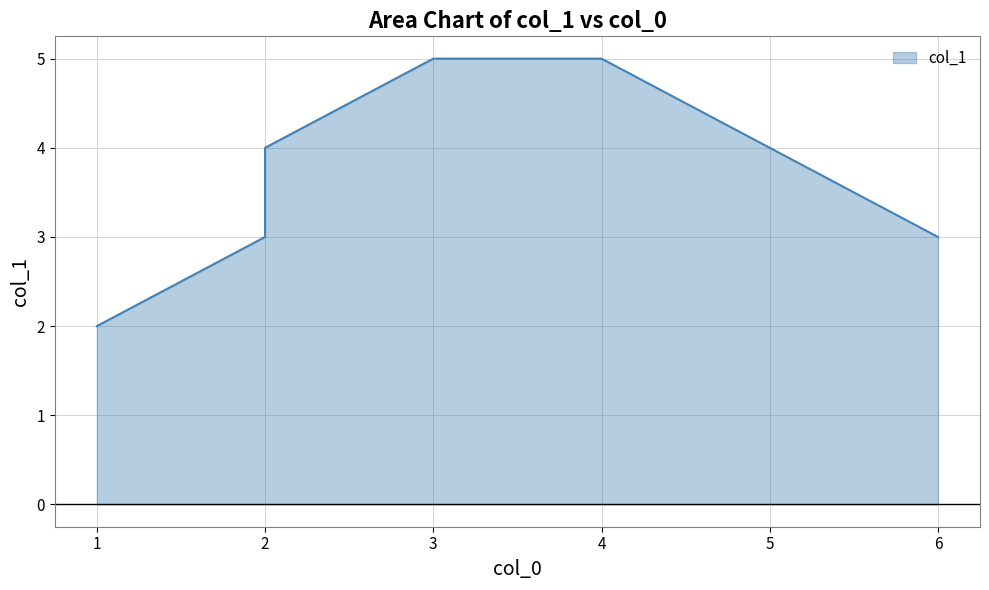

List the labels in order of value, largest first.

3, 4, 2, 2, 6, 1